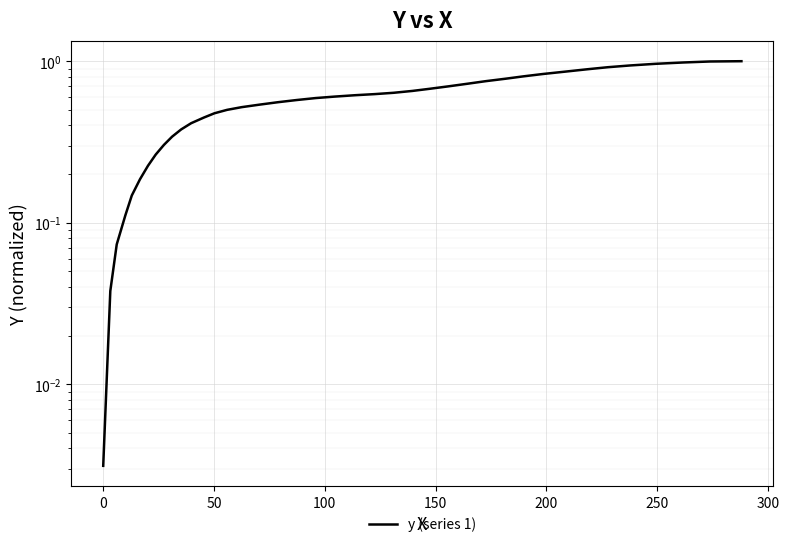

What is the greatest value displayed?

1.0